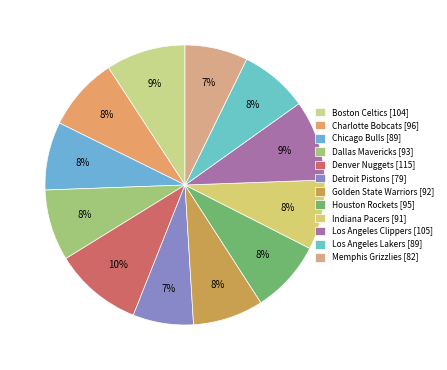

True or false: Memphis Grizzlies accounts for 16% of the total.

False